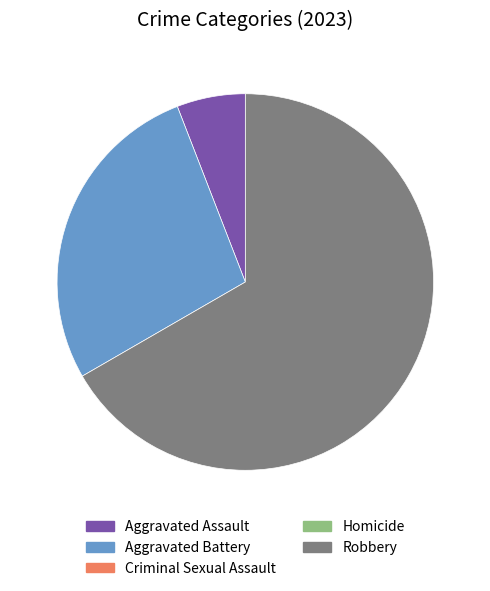

Is there any slice that represents more than half of the pie?

Yes